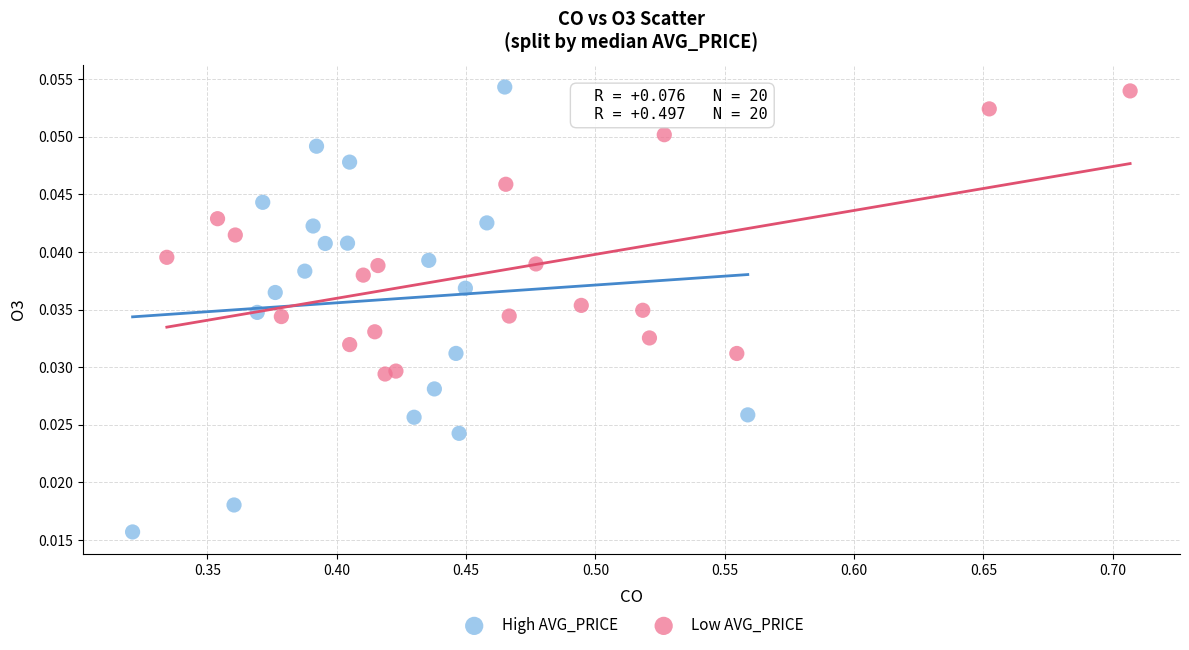

Which series has the largest Y range (max minus min)?

High AVG_PRICE